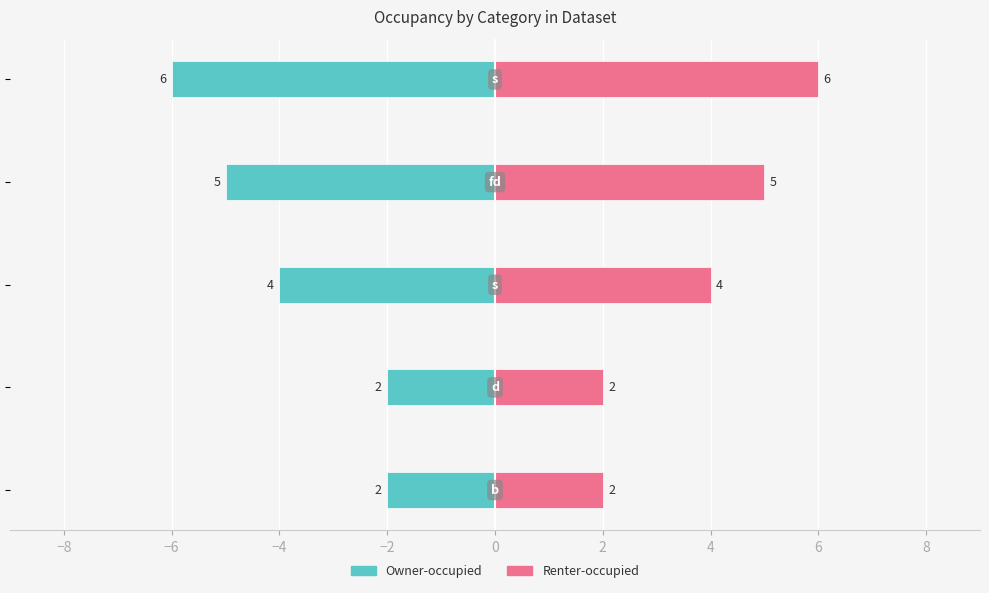

How many values in the Renter-occupied series are below 4?

2